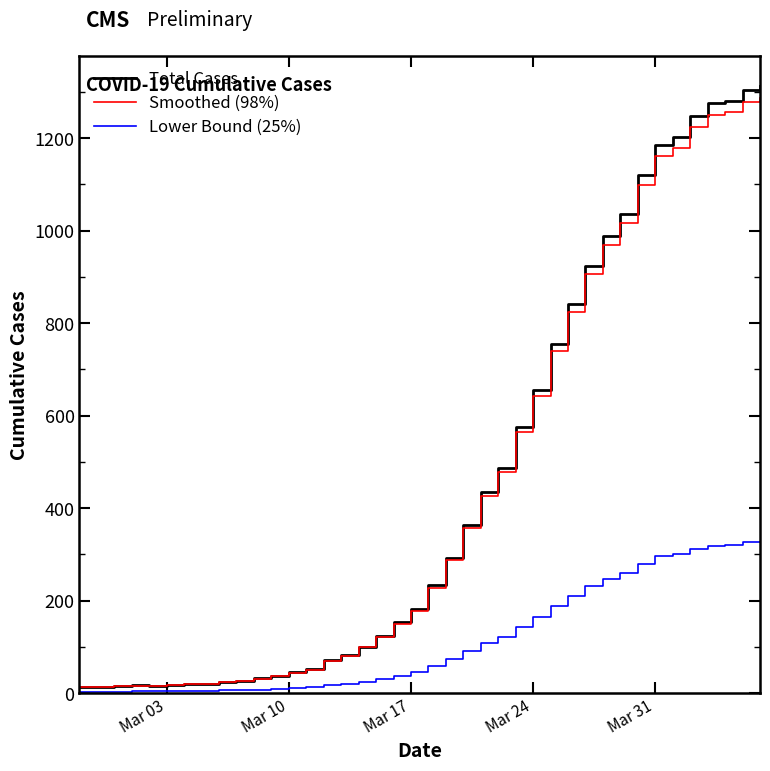

What is the maximum value shown in the chart?

1312.0